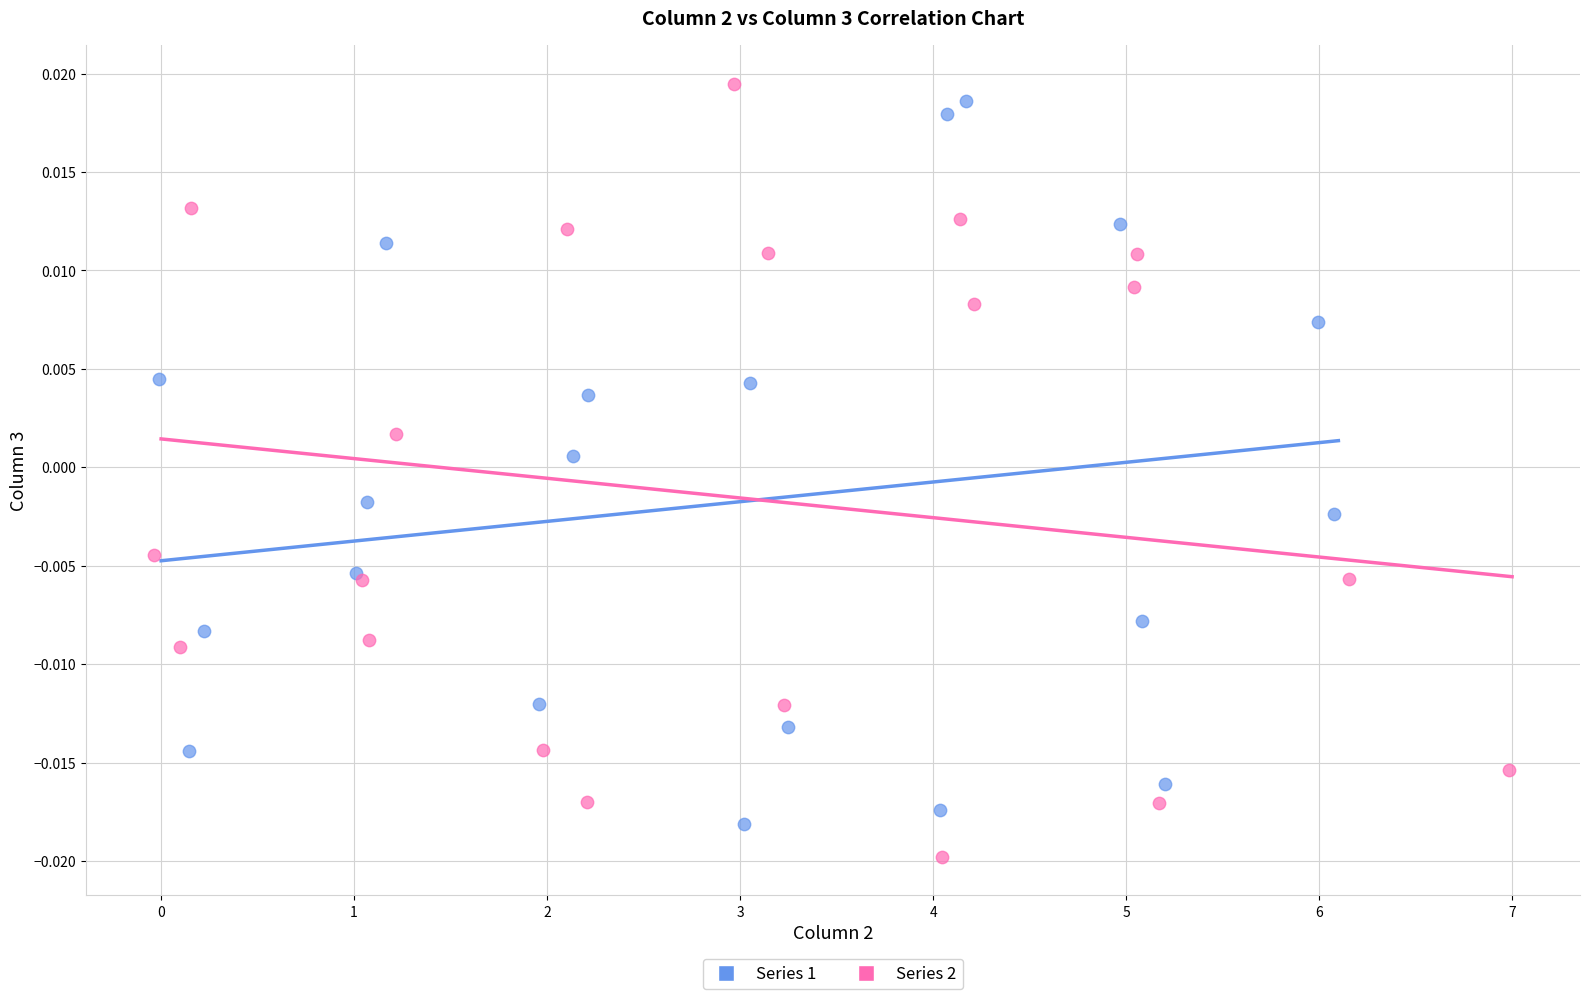

Which series reaches the maximum Y coordinate?

Series 2